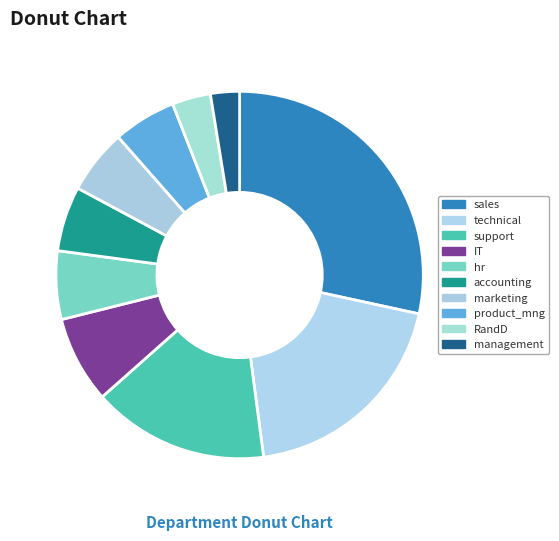

Is the sum of support and accounting greater than half?

No